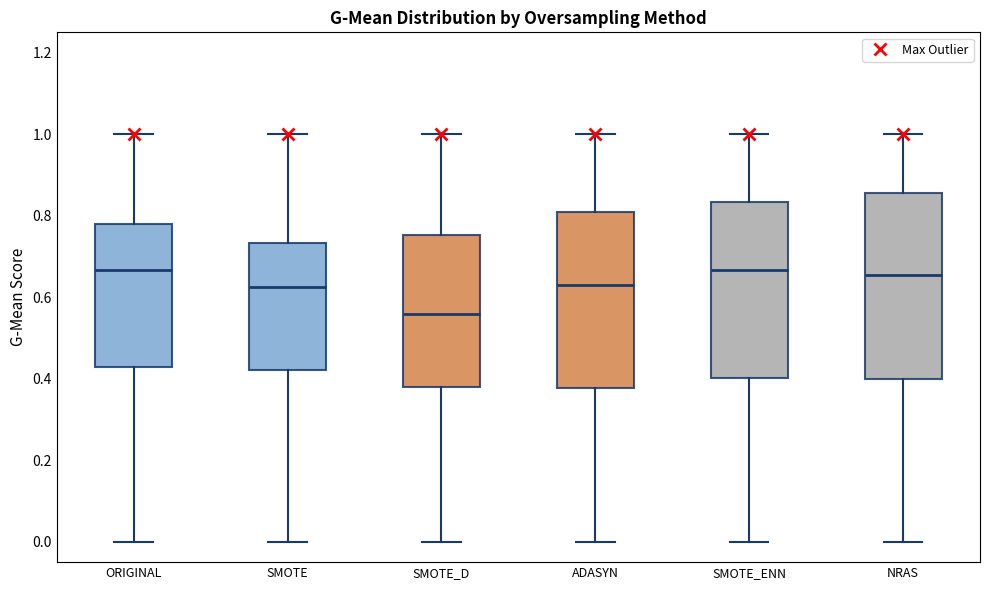

Reading left to right, read every box against the y-axis: the position of its median line, the range the box covers, and the ends of its whiskers. The values are not printed on the chart, so give them approximately, as read against the axis.

ORIGINAL: median 0.66, box 0.42 to 0.78, whiskers 0.00 to 1.00
SMOTE: median 0.62, box 0.42 to 0.74, whiskers 0.00 to 1.00
SMOTE_D: median 0.56, box 0.38 to 0.76, whiskers 0.00 to 1.00
ADASYN: median 0.64, box 0.38 to 0.80, whiskers 0.00 to 1.00
SMOTE_ENN: median 0.66, box 0.40 to 0.84, whiskers 0.00 to 1.00
NRAS: median 0.66, box 0.40 to 0.86, whiskers 0.00 to 1.00